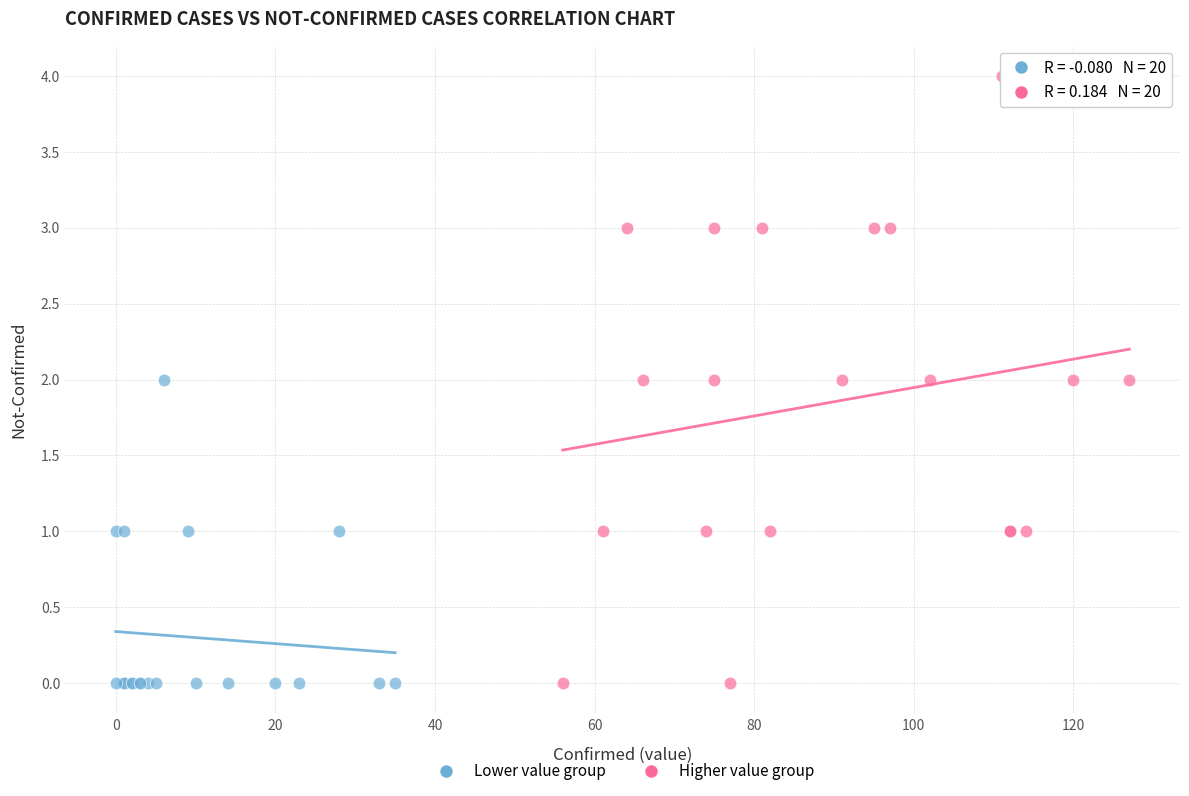

Which series has the largest Y range (max minus min)?

Higher value group